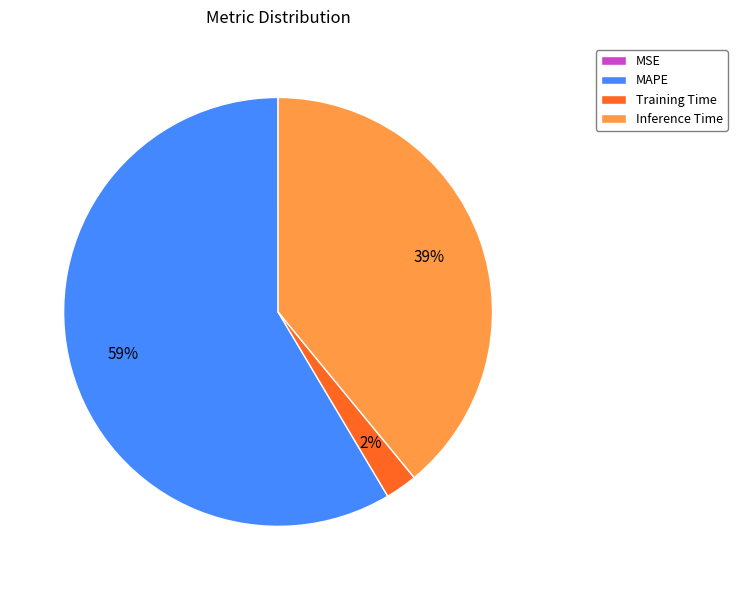

Is the sum of MAPE and Inference Time greater than half?

Yes